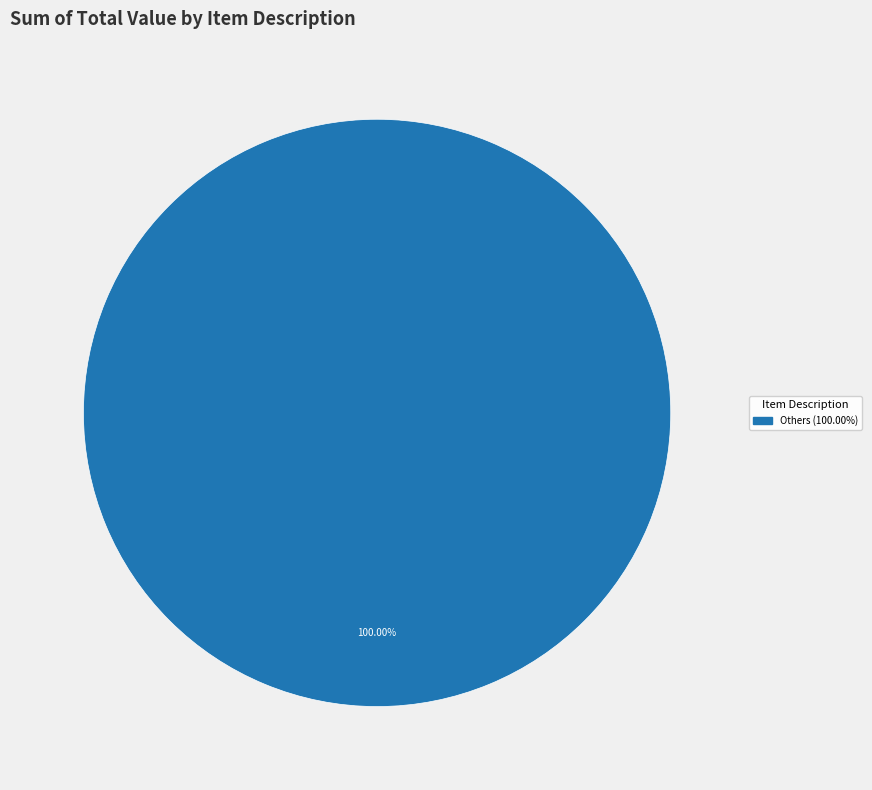

Is there a majority slice in this chart?

Yes